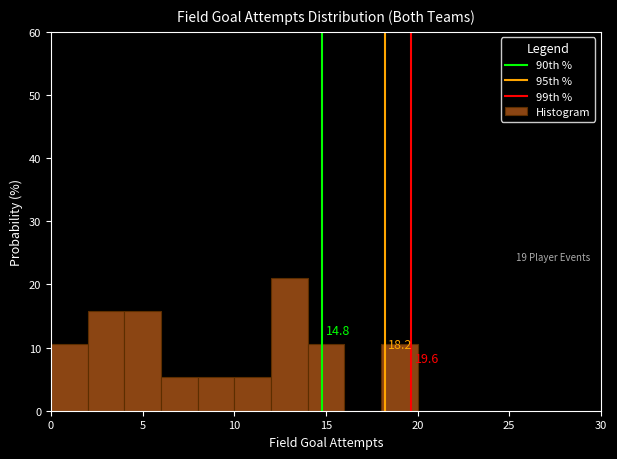

Over which range of the x-axis is the bar tallest?

12 to 14